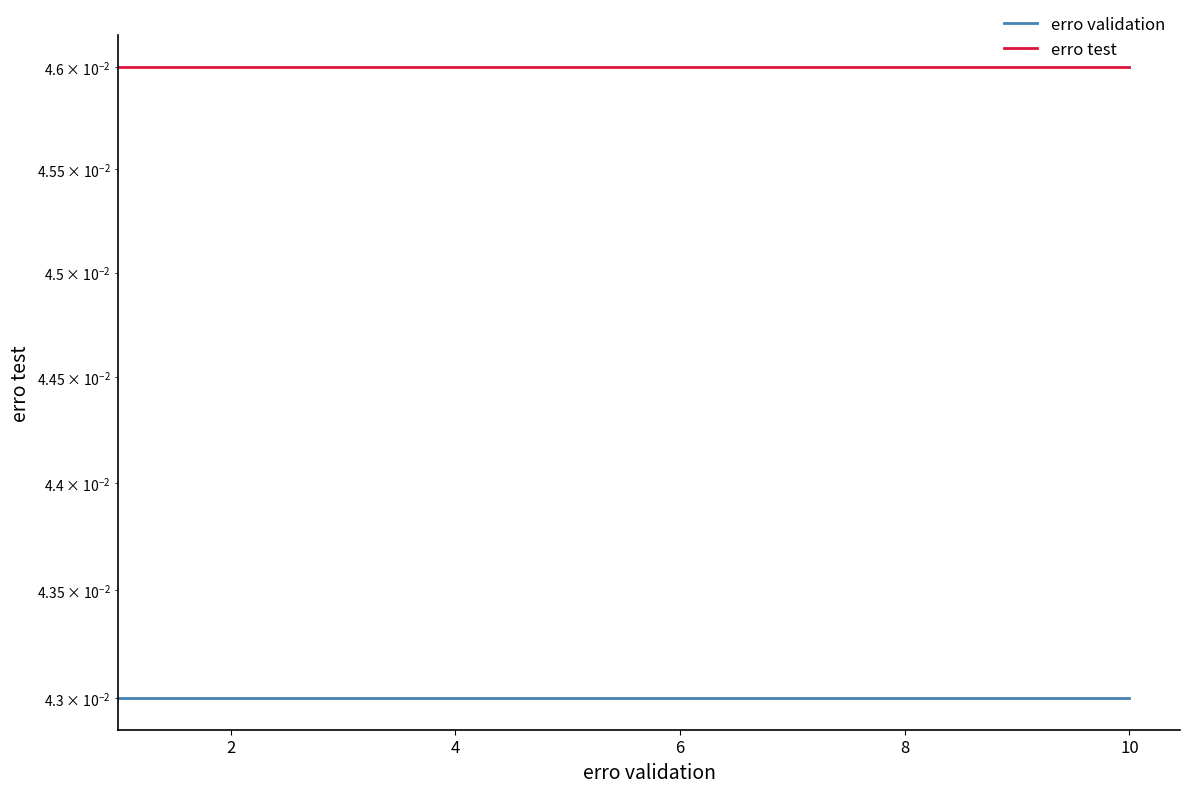

Which series has the widest spread of values?

erro validation